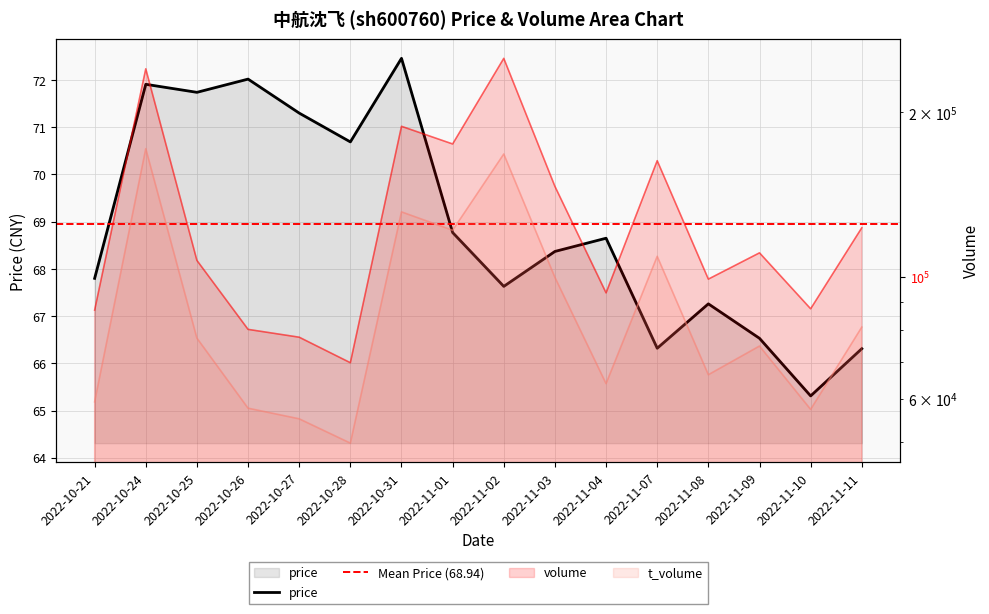

At which category does the chart reach its peak across all series?

2022-11-02